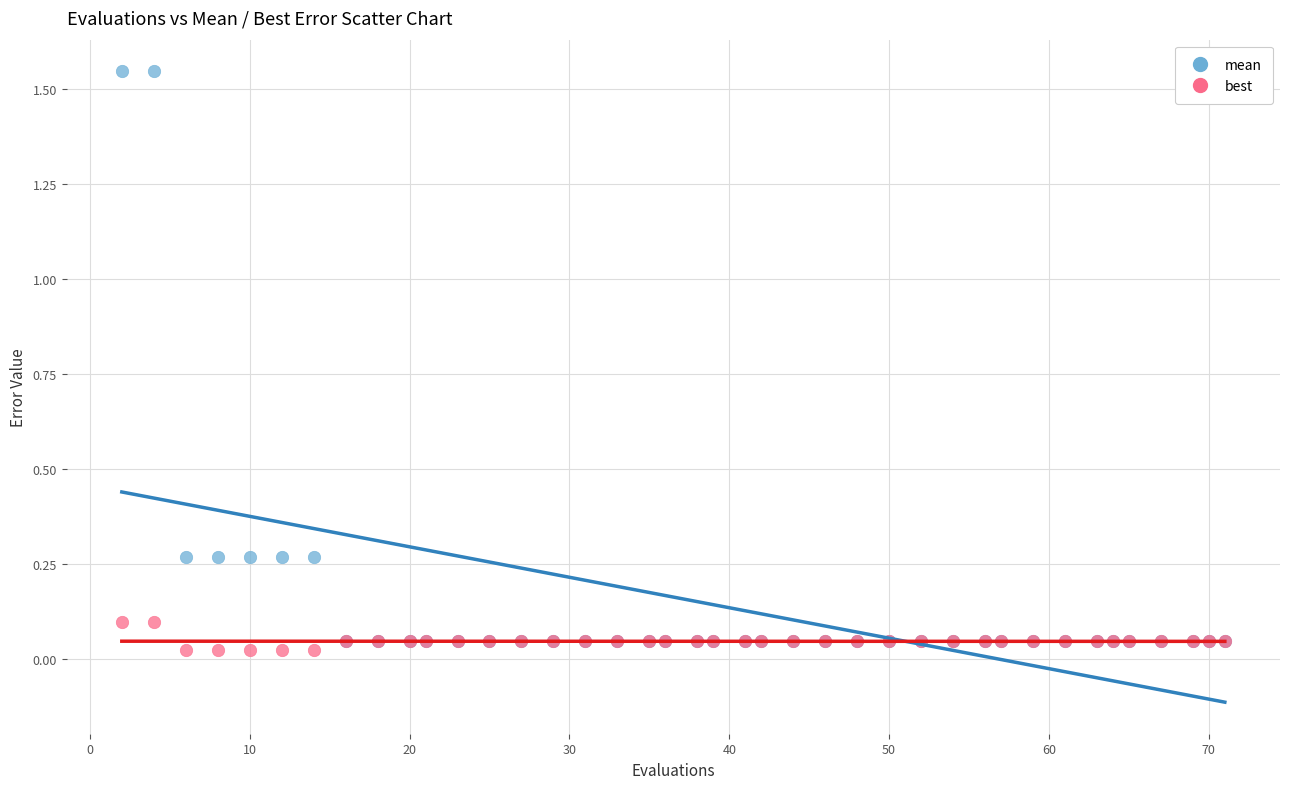

Which series reaches the minimum Y coordinate?

best